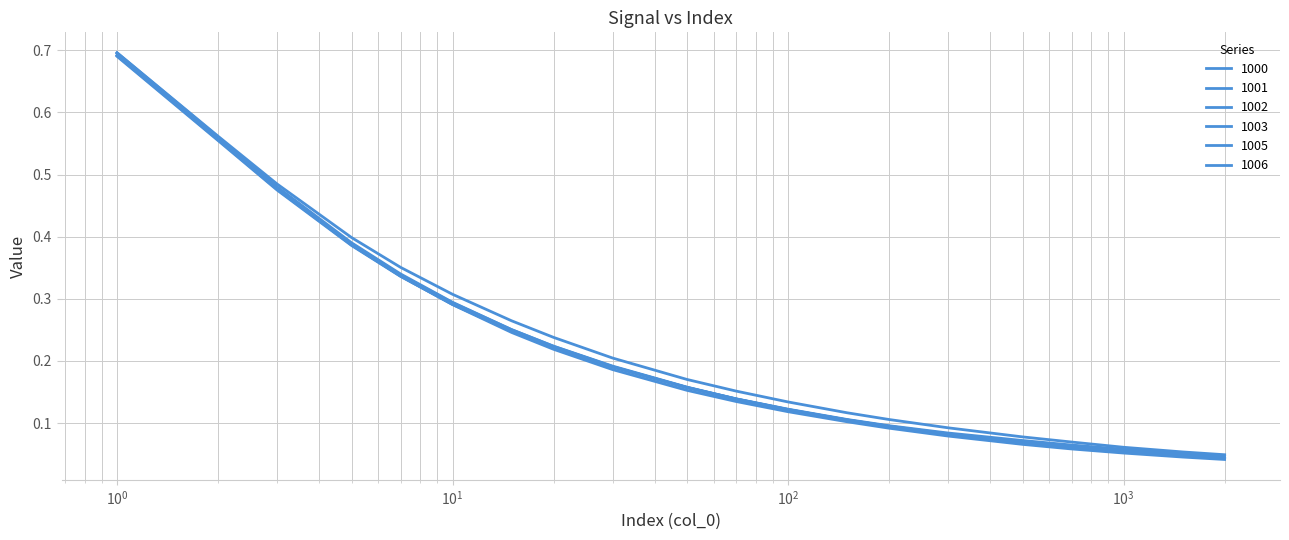

Which series ends up on top after the final intersection of 1000 and 1001?

1000